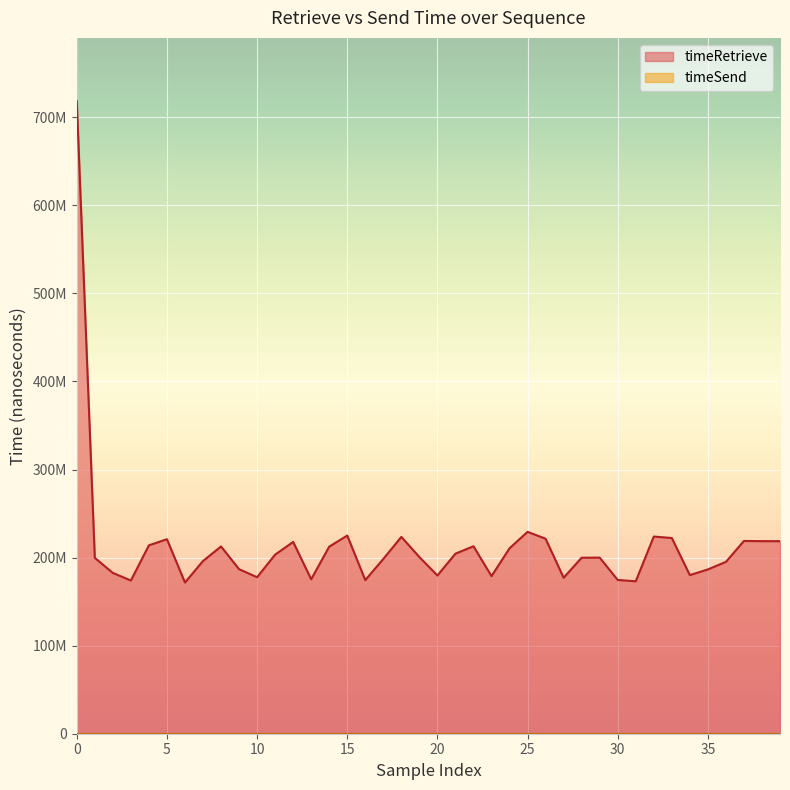

What is the maximum value shown in the chart?

718303718